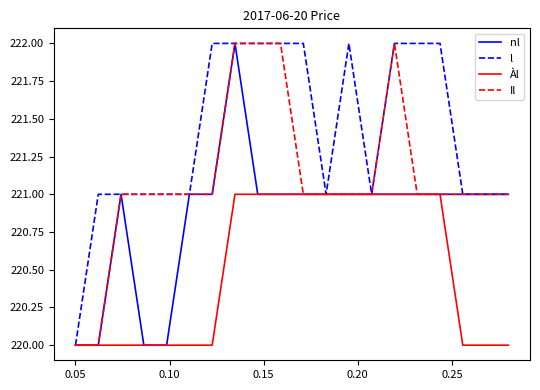

Rank the series by their average value, from highest to lowest.

l, Il, nl, Àl